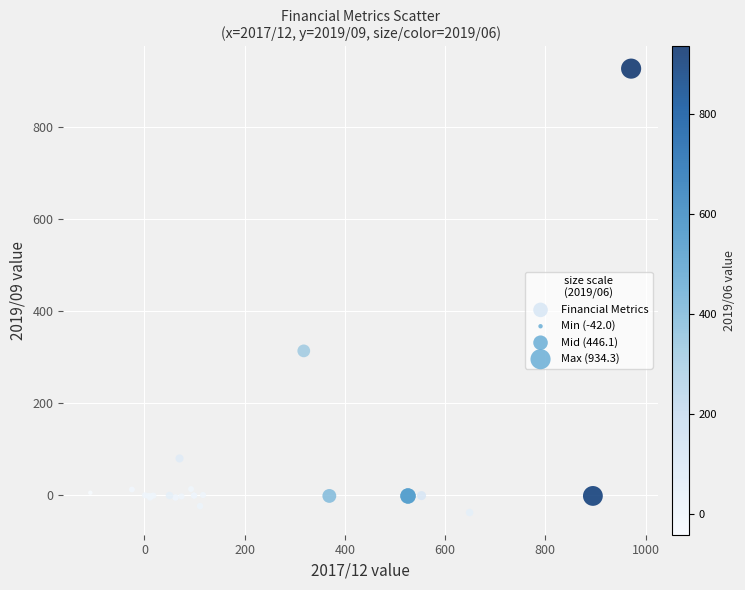

What Y value in the scatter plot is closest to 444?

314.0